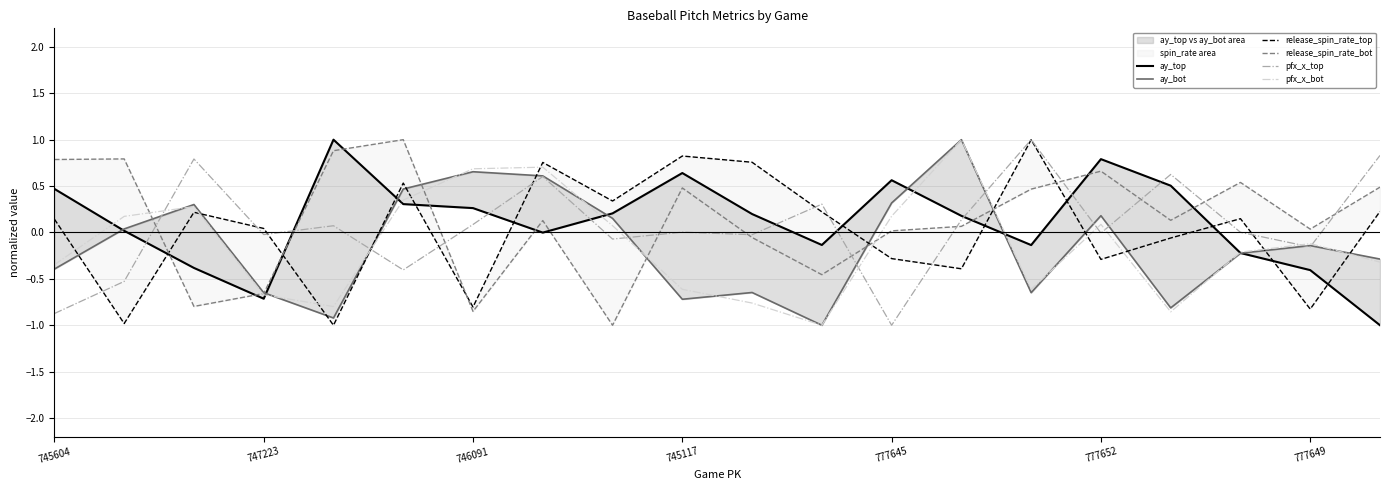

What is the highest value of the pfx_x_bot series?

1.0